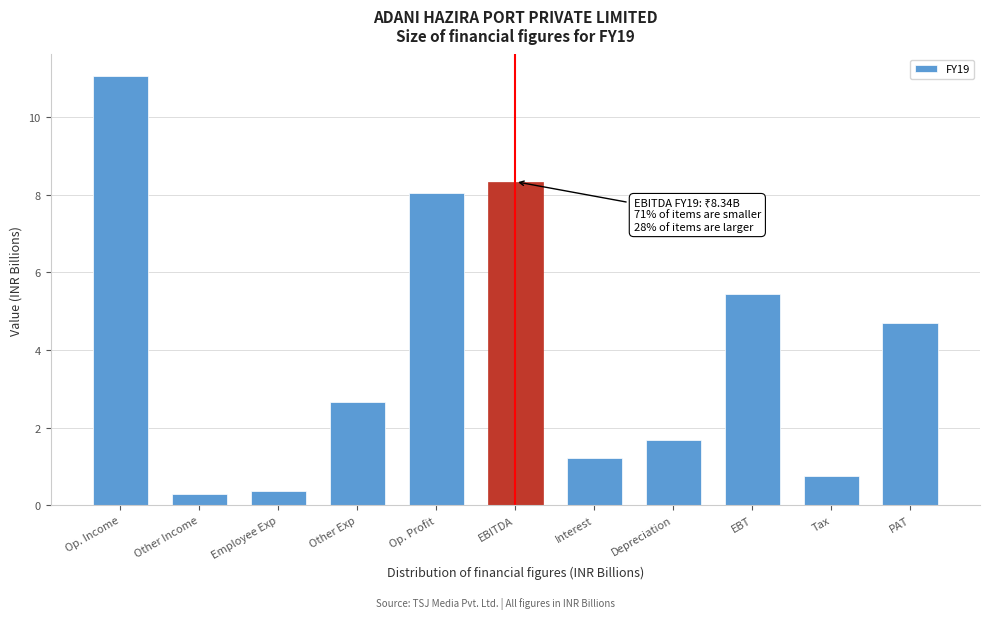

Reading left to right, what are all the values shown in this chart?

11.1	0.3	0.4	2.6	8.0	8.3	1.2	1.7	5.4	0.7	4.7